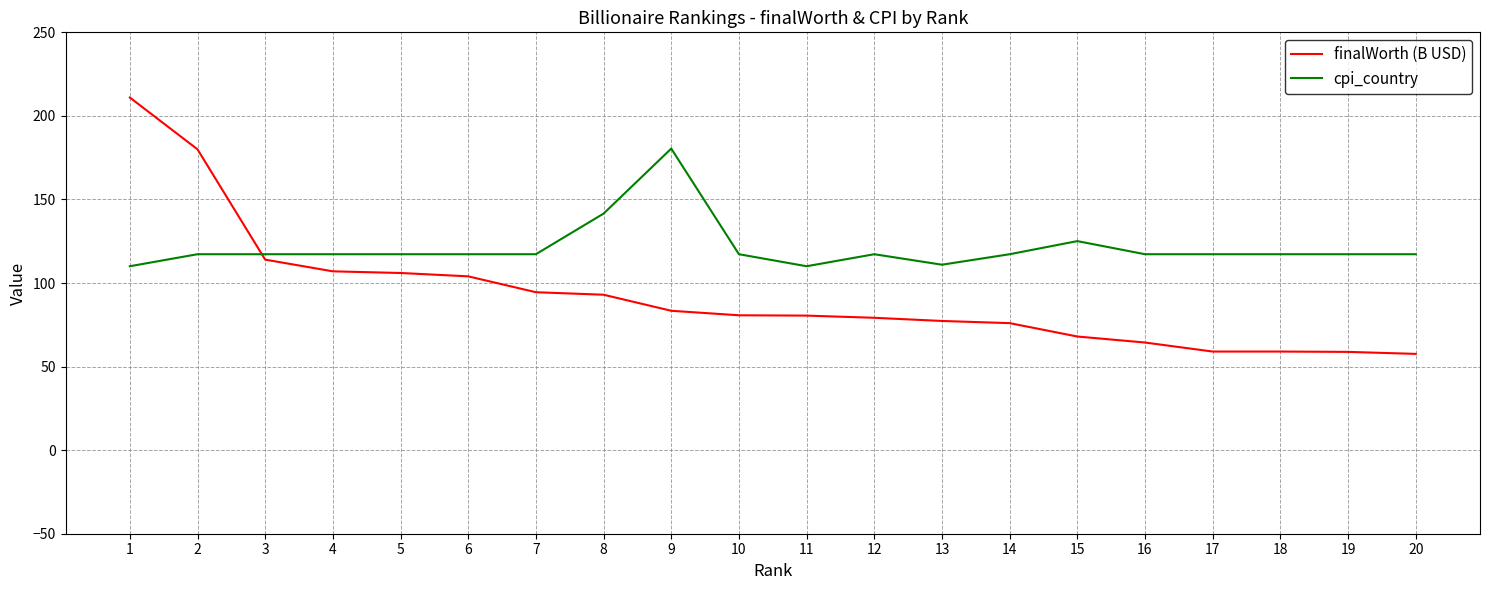

At 10, list the series in order from largest to smallest.

cpi_country, finalWorth (B USD)